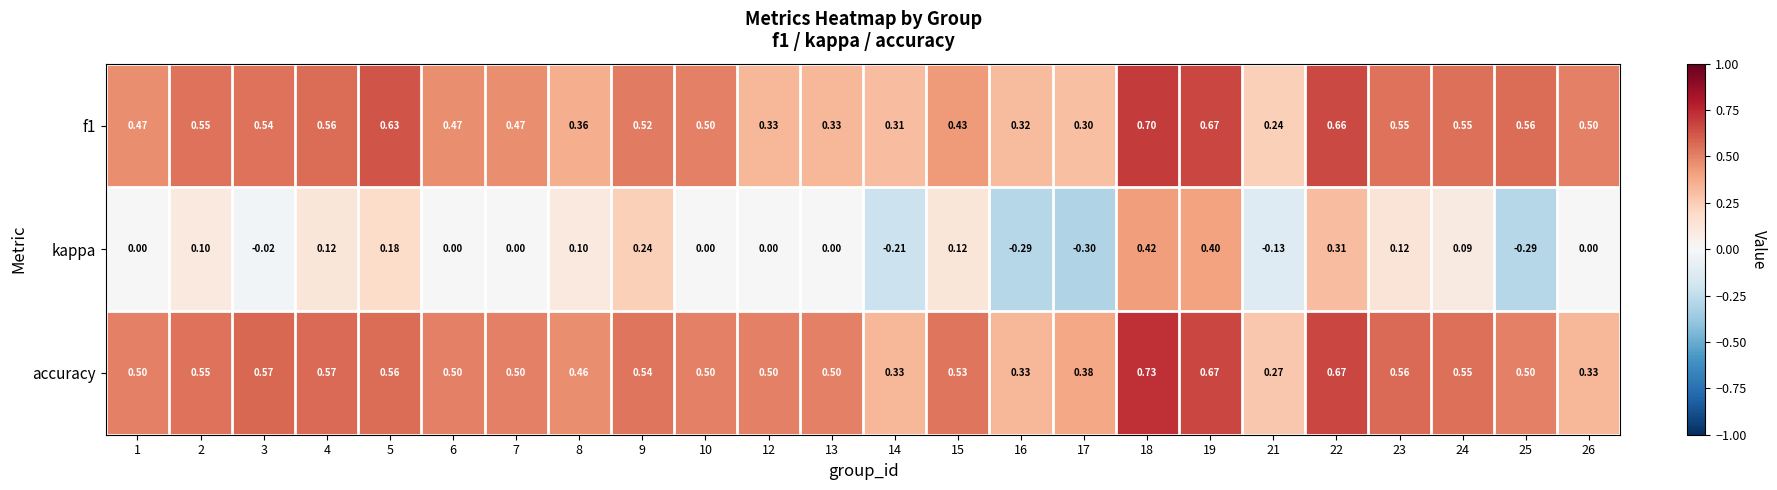

Is the value of accuracy at 5 greater than the value of kappa at 15?

Yes